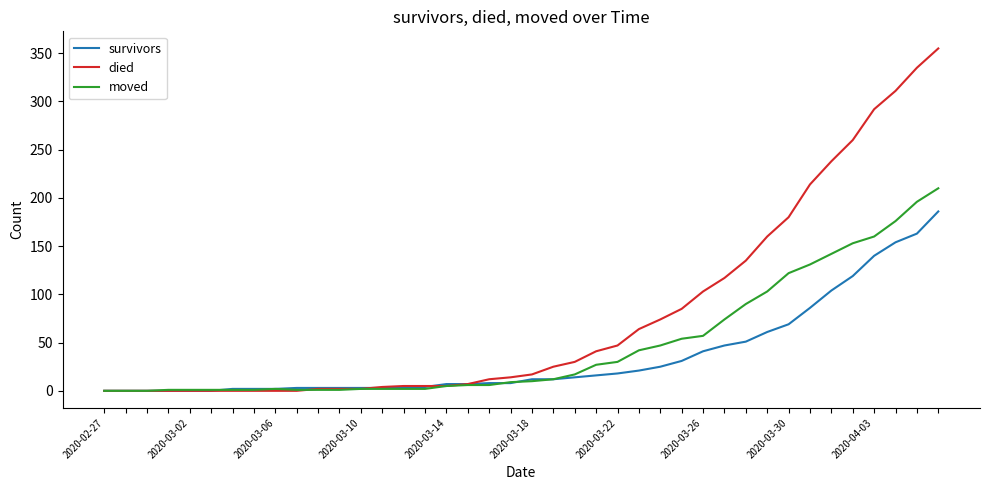

What is the maximum value shown in the chart?

355